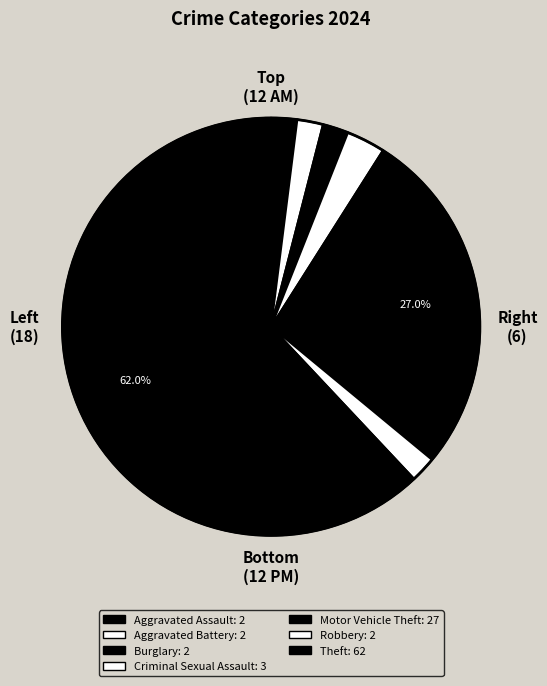

What is the smallest slice in the pie chart?

Aggravated Assault